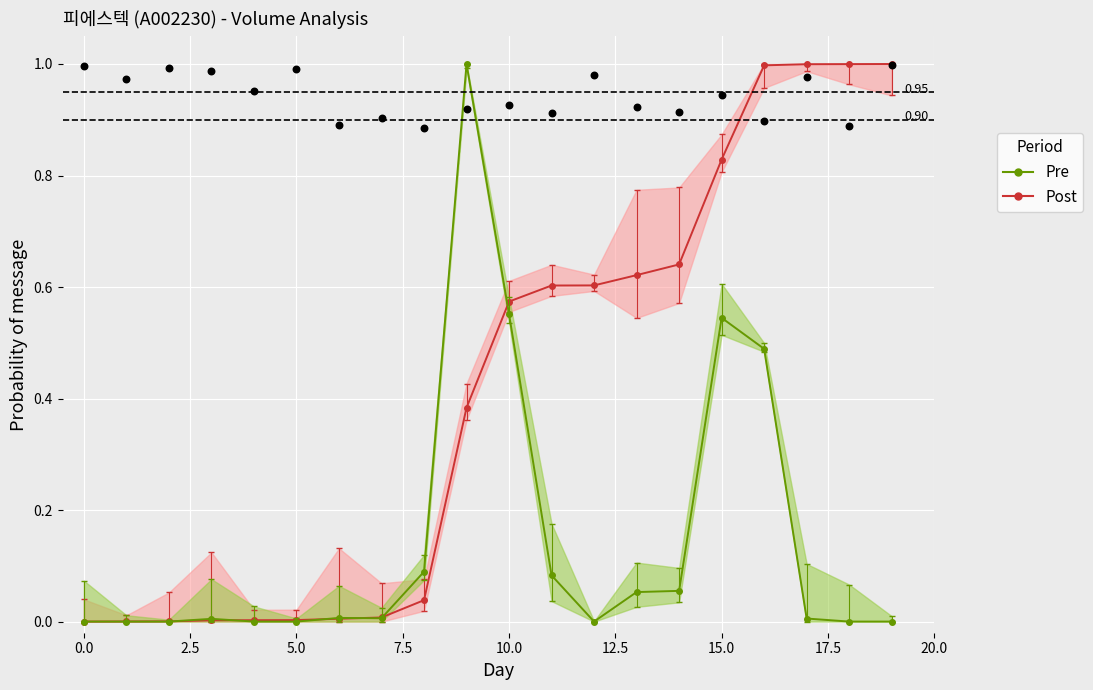

Which series has the largest total across all categories?

Post